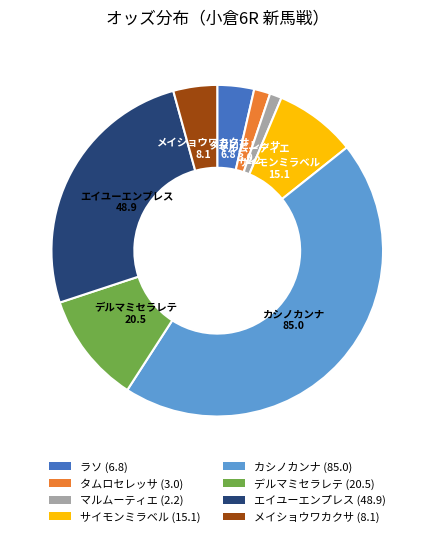

The マルムーティエ slice represents 1% of the pie. True or false?

True